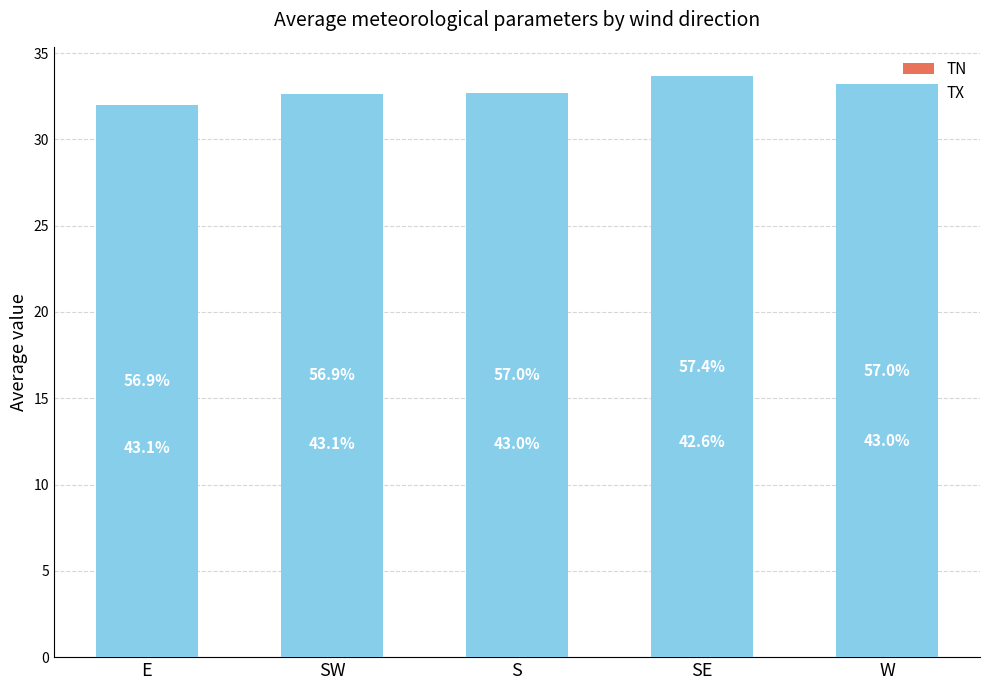

The value of TX at E is 11.0. True or false?

False